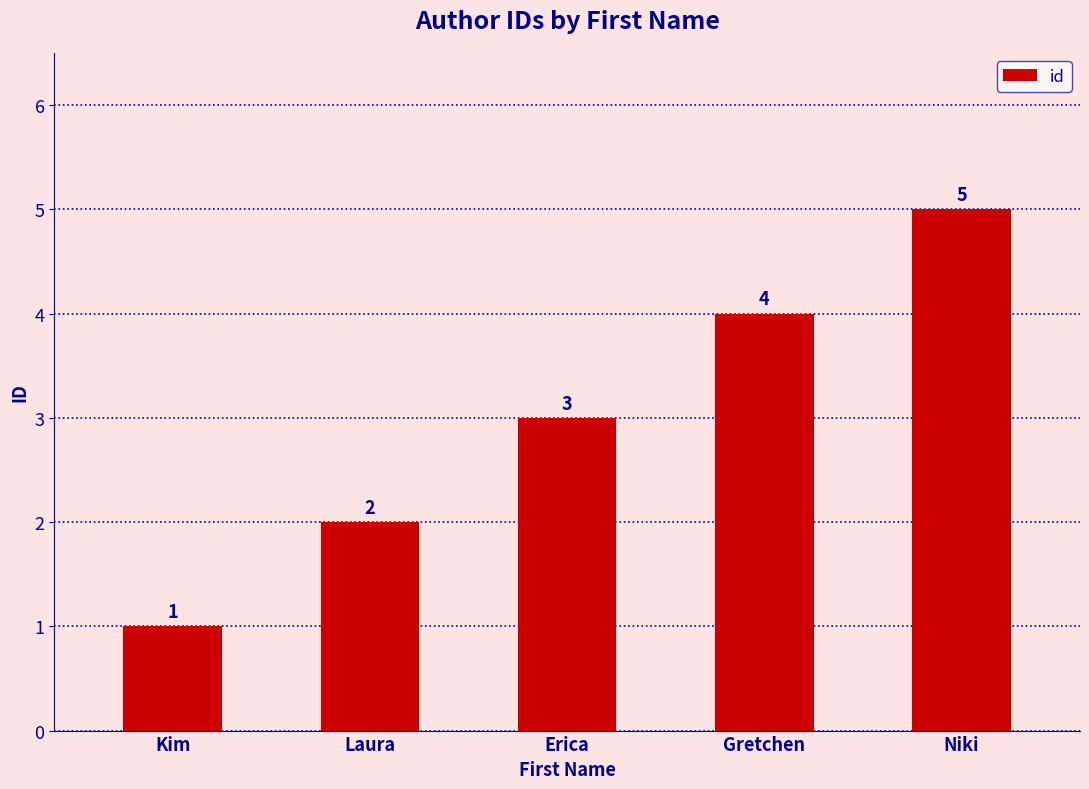

At which label is the value closest to 3?

Erica